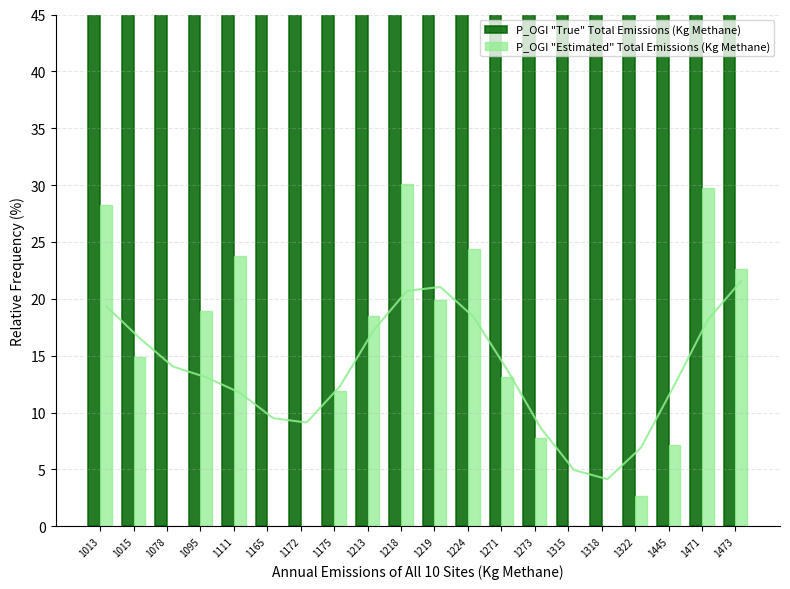

Which has a higher value, 1078 or 1271?

1078